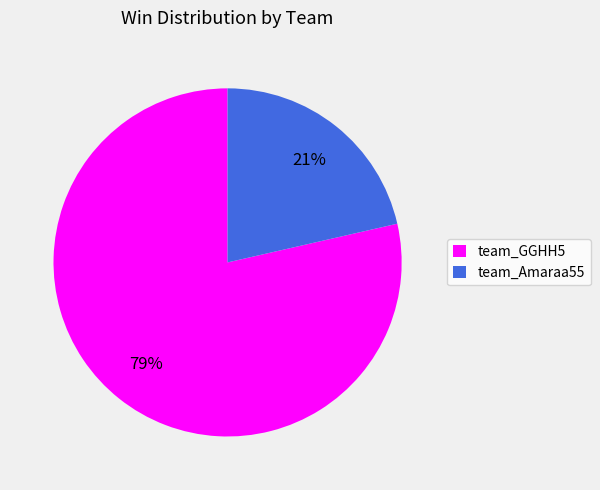

The team_GGHH5 slice represents 72% of the pie. True or false?

False